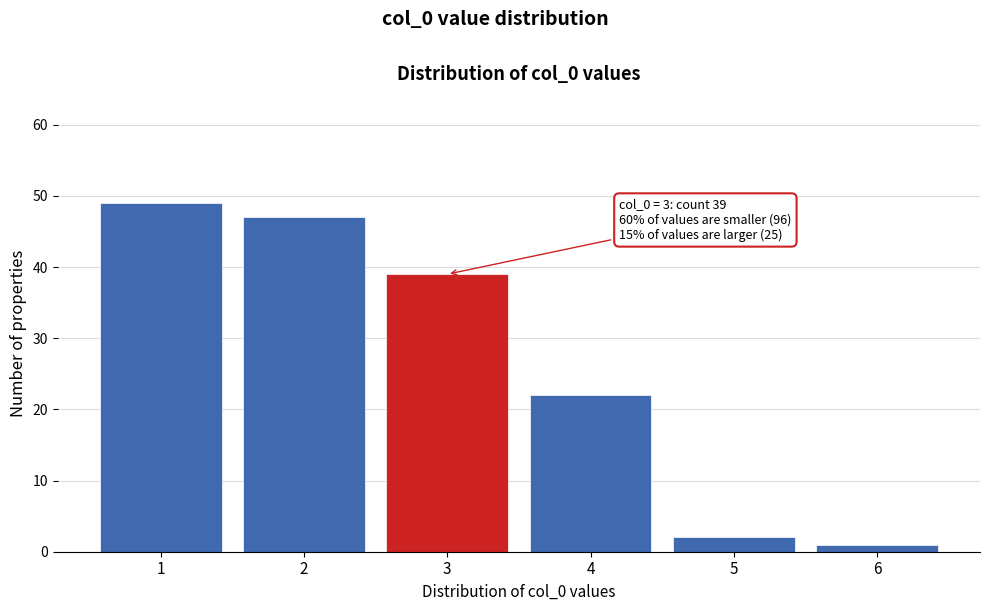

Reading left to right, what are all the values shown in this chart?

49	47	39	22	2	1